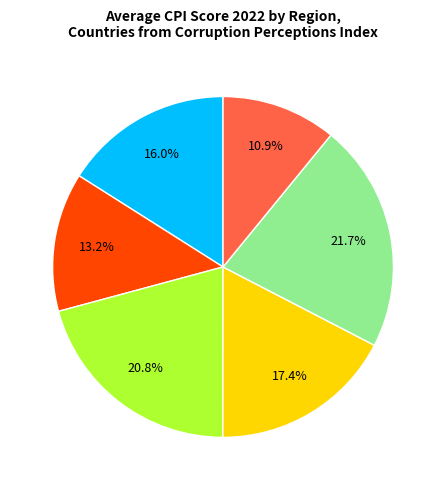

Does any single category account for the majority?

No